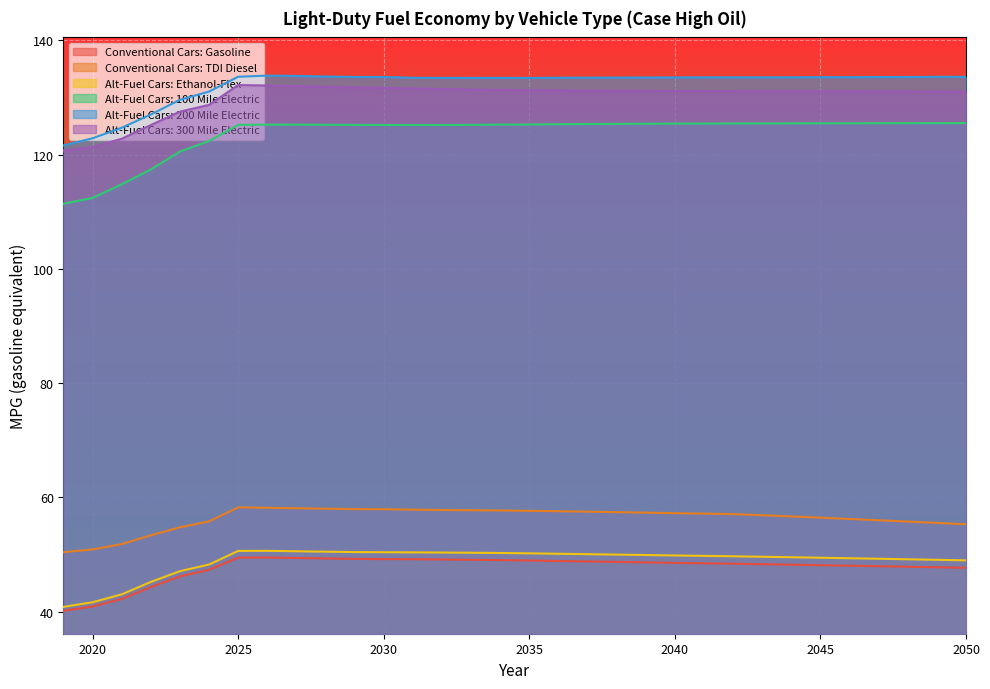

True or false: Conventional Cars: TDI Diesel has more than 0 interior local peaks.

True